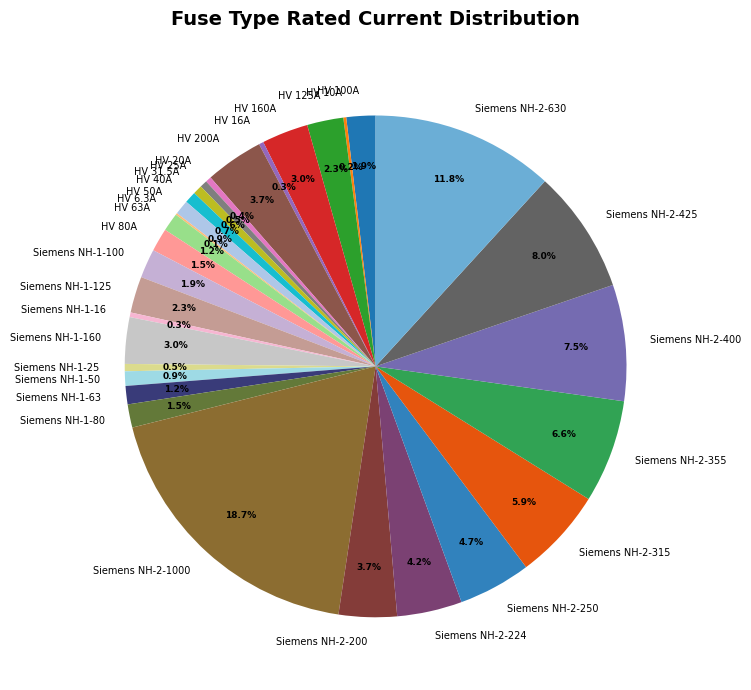

Does any single category account for the majority?

No